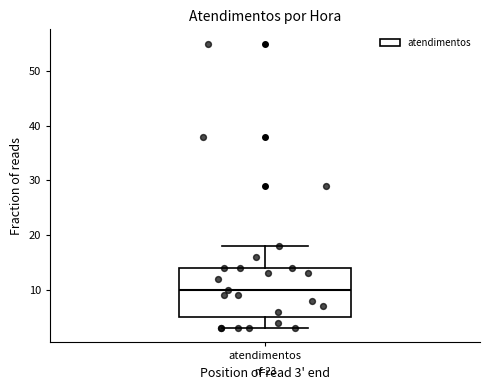

Where does the upper whisker of the box for atendimentos end on the y-axis? The values are not printed on the chart, so give them approximately, as read against the axis.

18